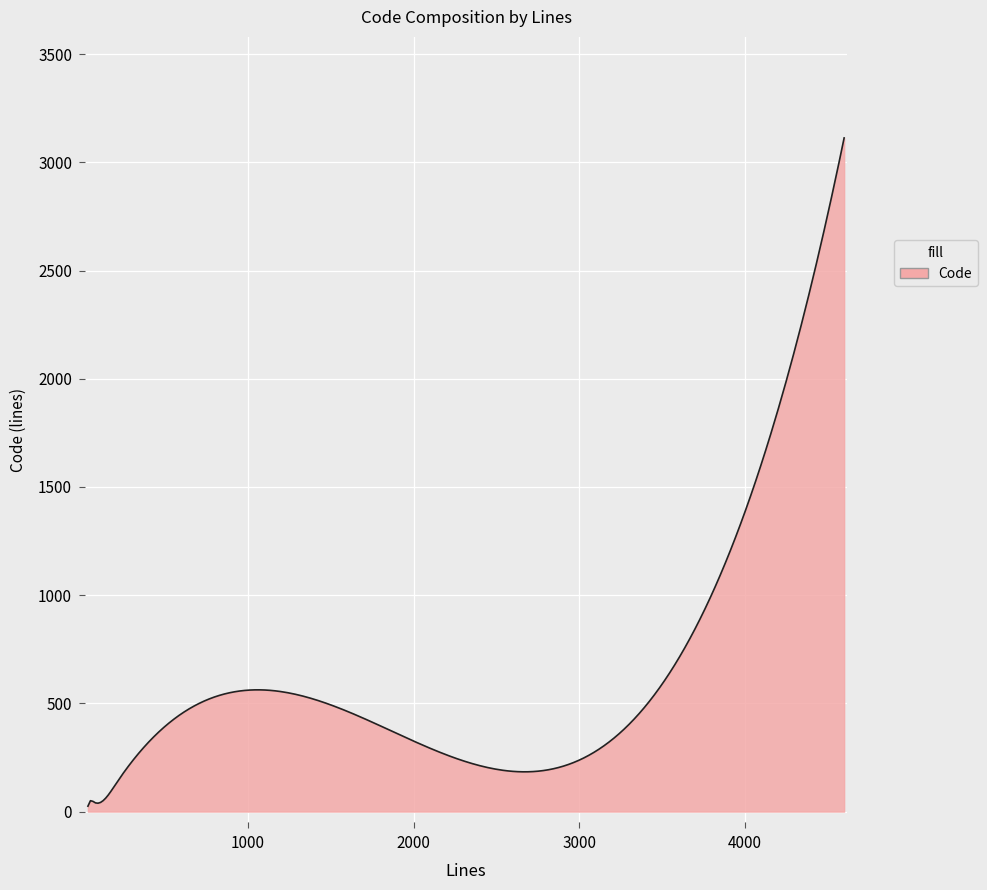

What is the greatest value displayed?

3113.0